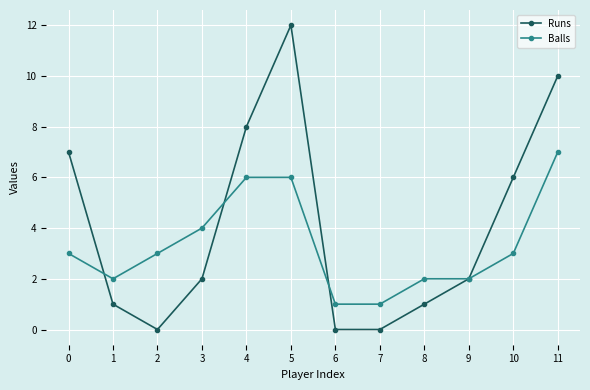

The Runs series shows 4 at 4. True or false?

False